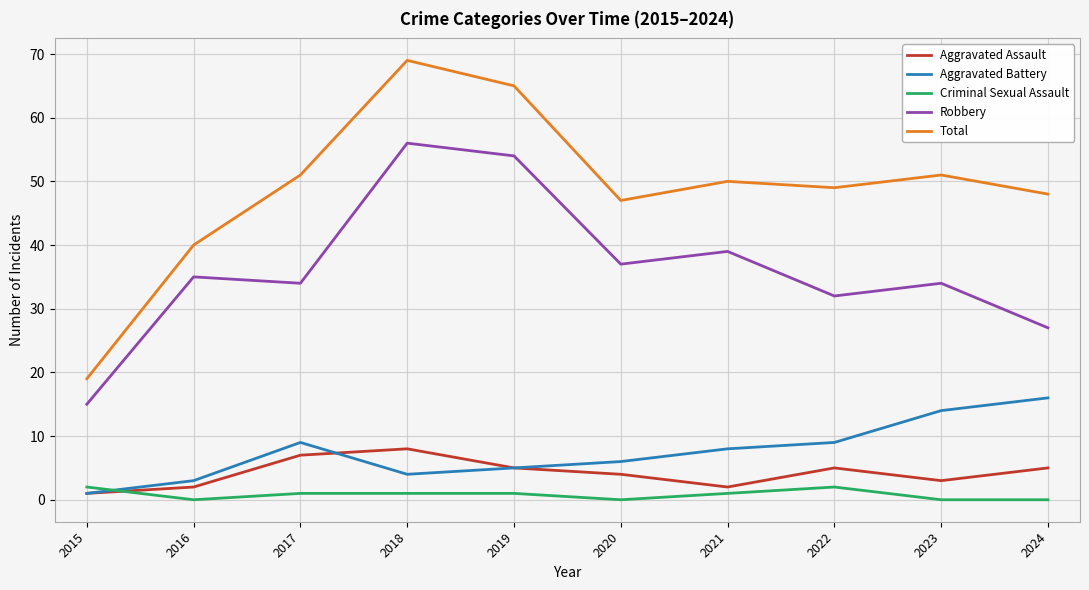

True or false: Criminal Sexual Assault and Aggravated Assault intersect in this chart.

True